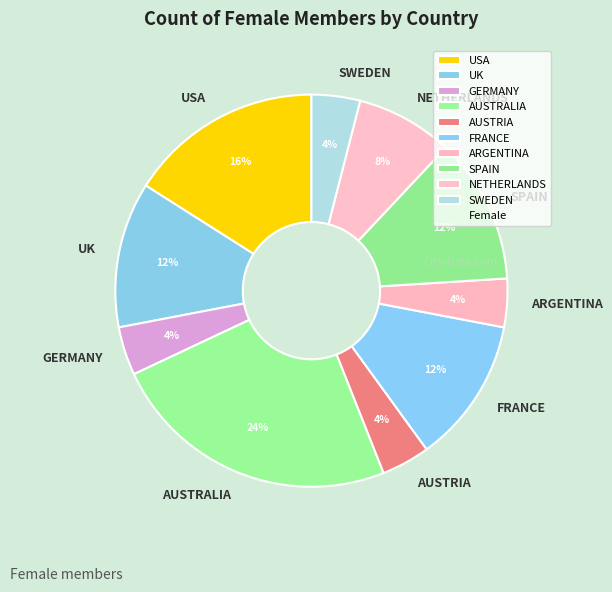

True or false: SWEDEN accounts for 9% of the total.

False